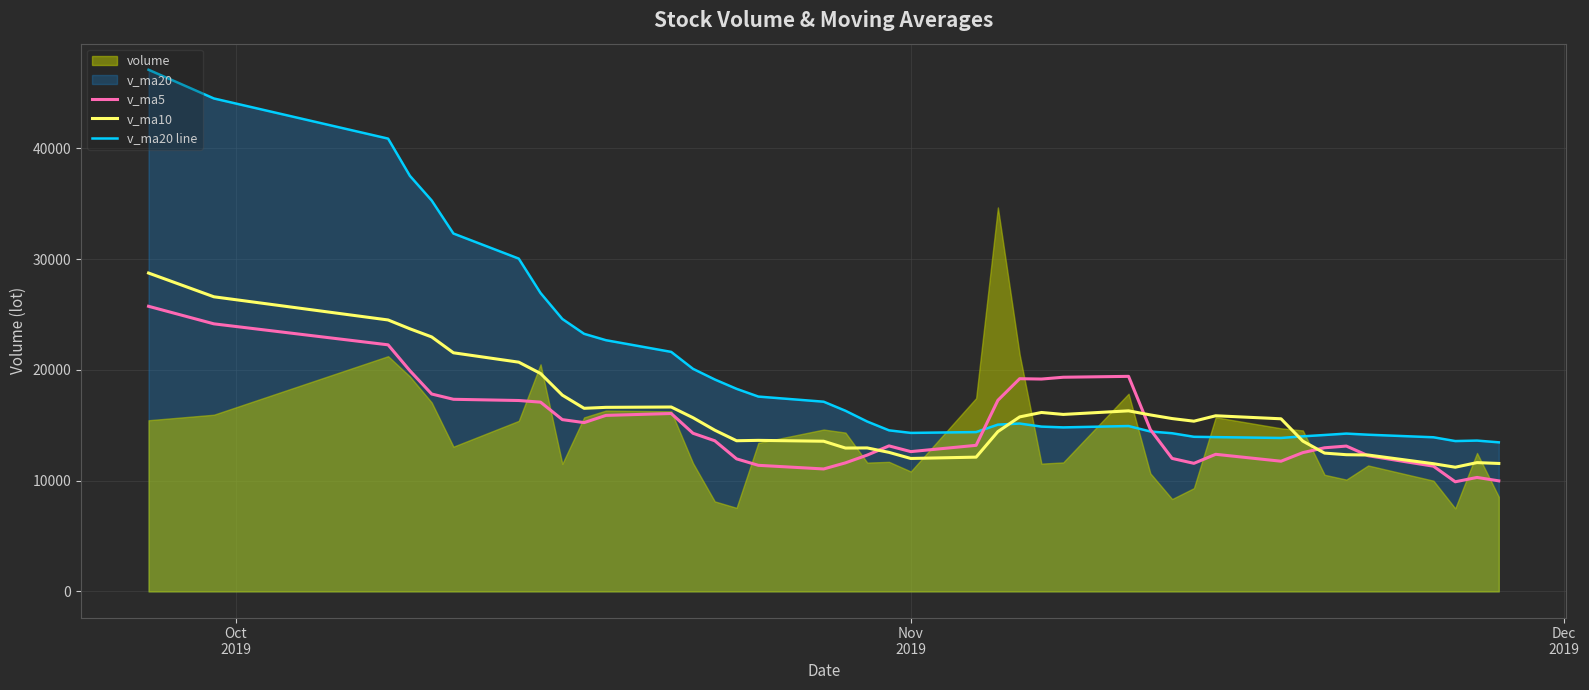

What is the lowest value of the v_ma20 line series?

13459.2